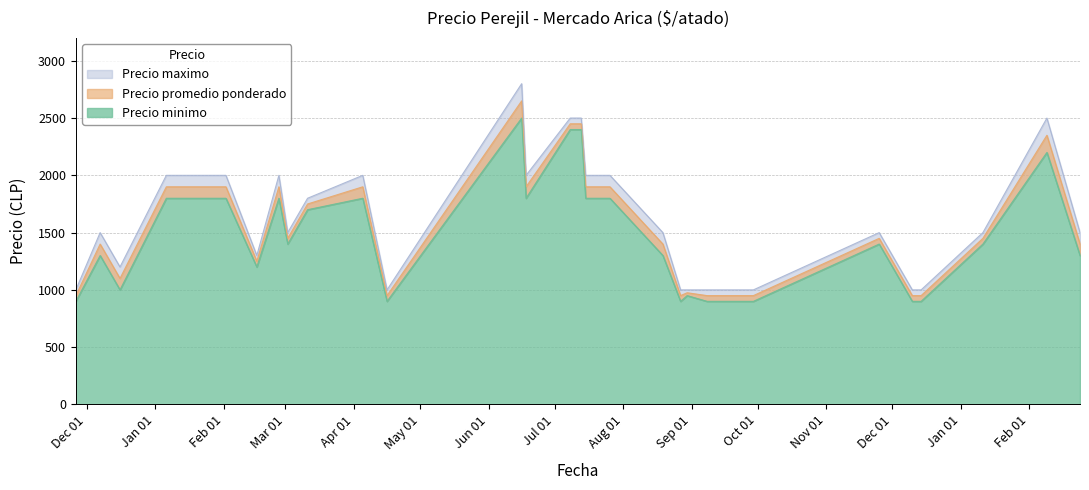

What is the label of the 24th point from the right?

2021-02-02